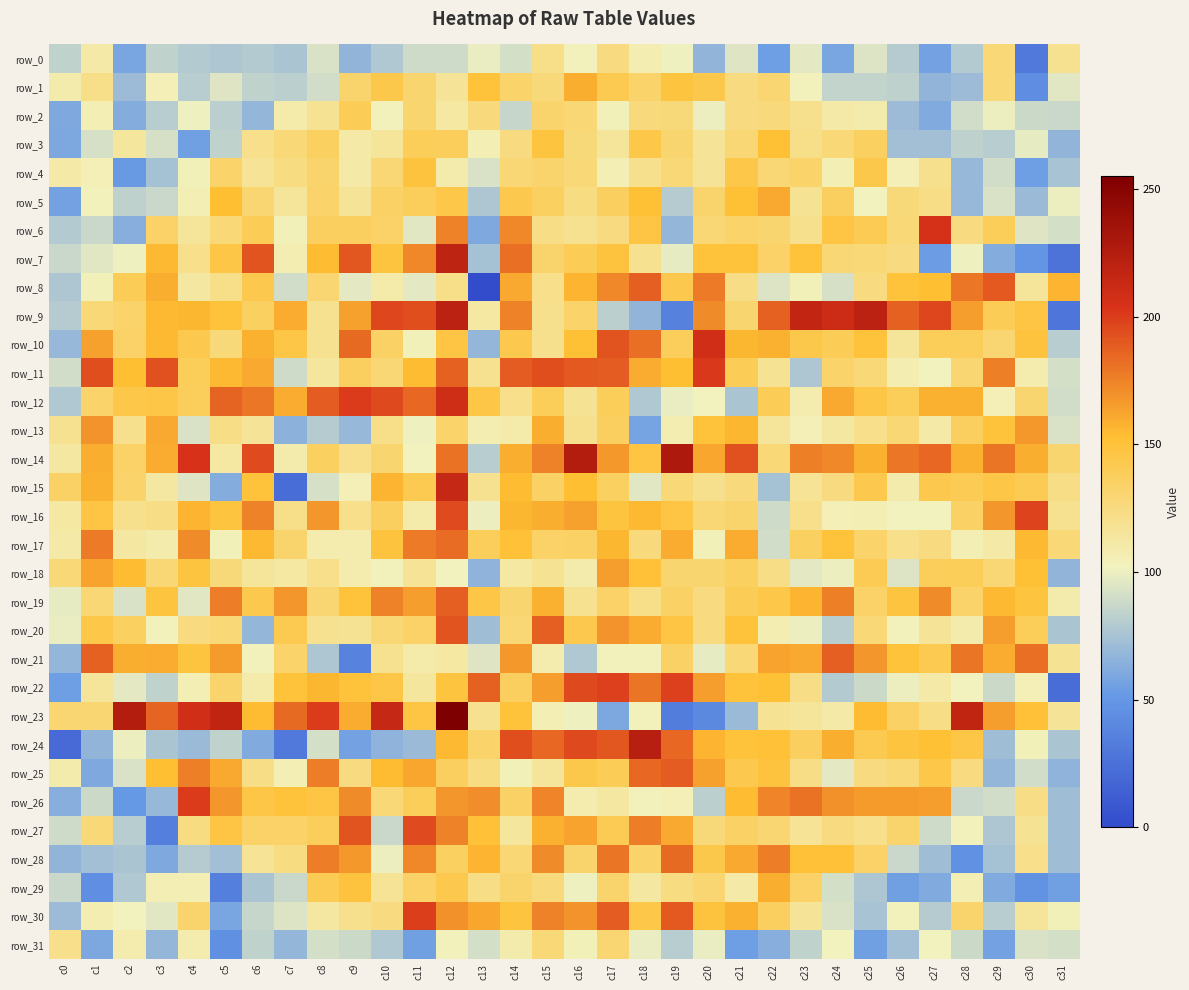

Which series has the widest spread of values?

row_23